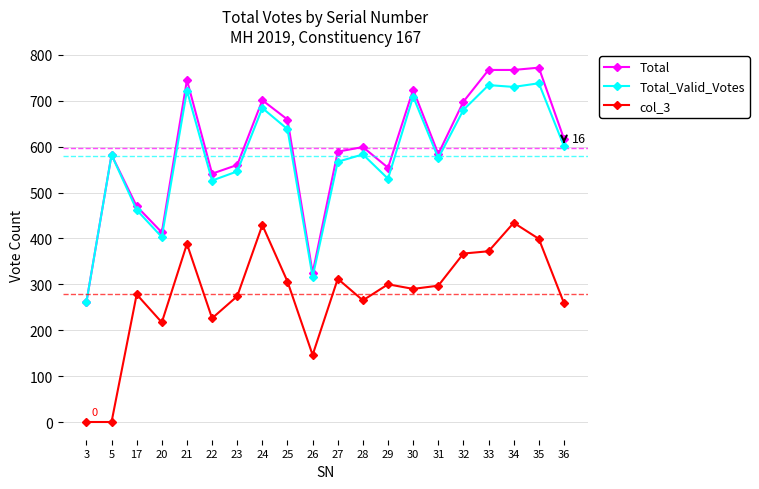

True or false: Total_Valid_Votes has a value of 404 at 21.

False